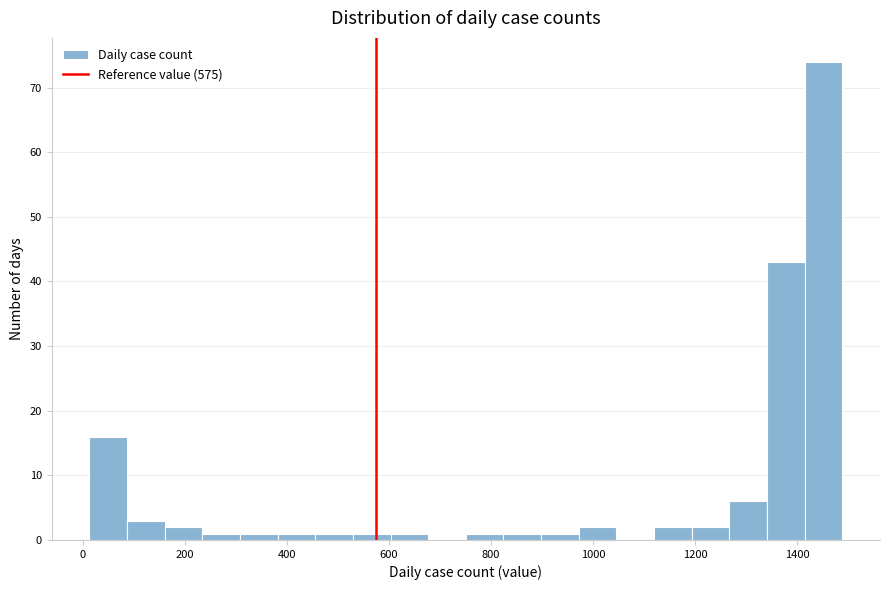

Around what value on the x-axis is the tallest bar? Give the approximate position of its centre, as read against the axis.

1460